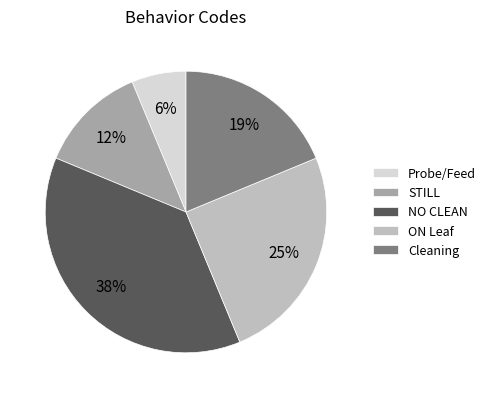

True or false: Probe/Feed accounts for 14% of the total.

False